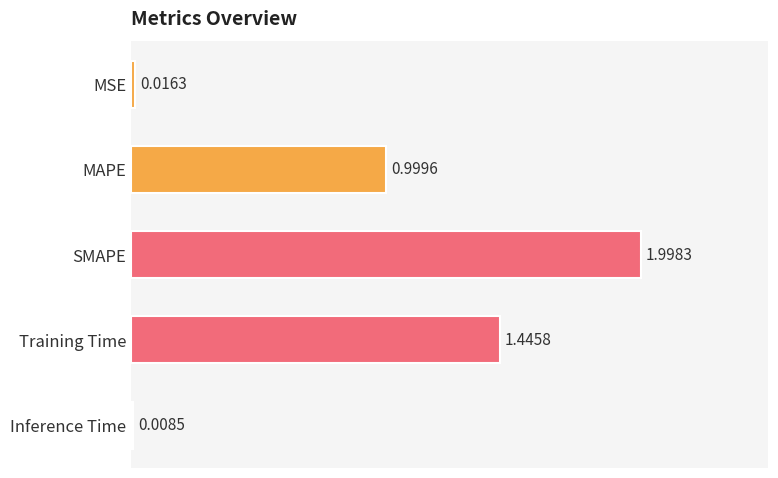

Count the number of data series in this chart.

1